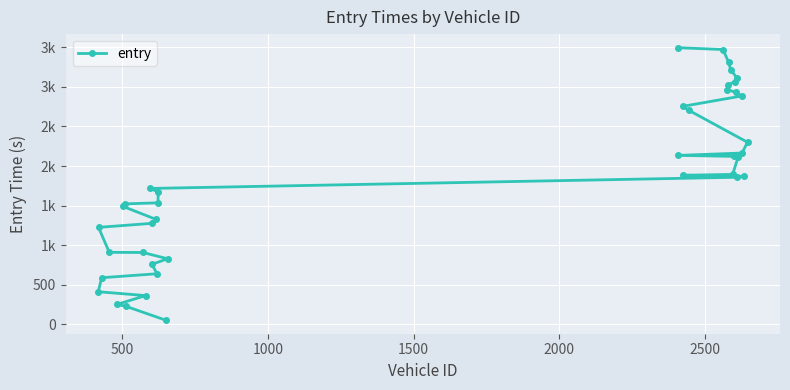

True or false: the data shows 917.8 at 2500.

False